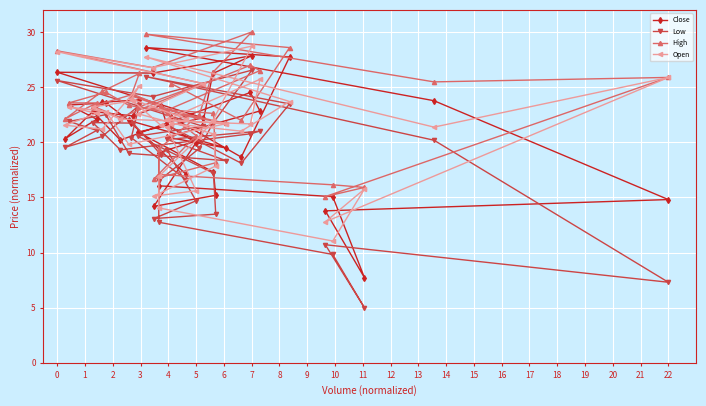

Which series has the largest total across all categories?

High